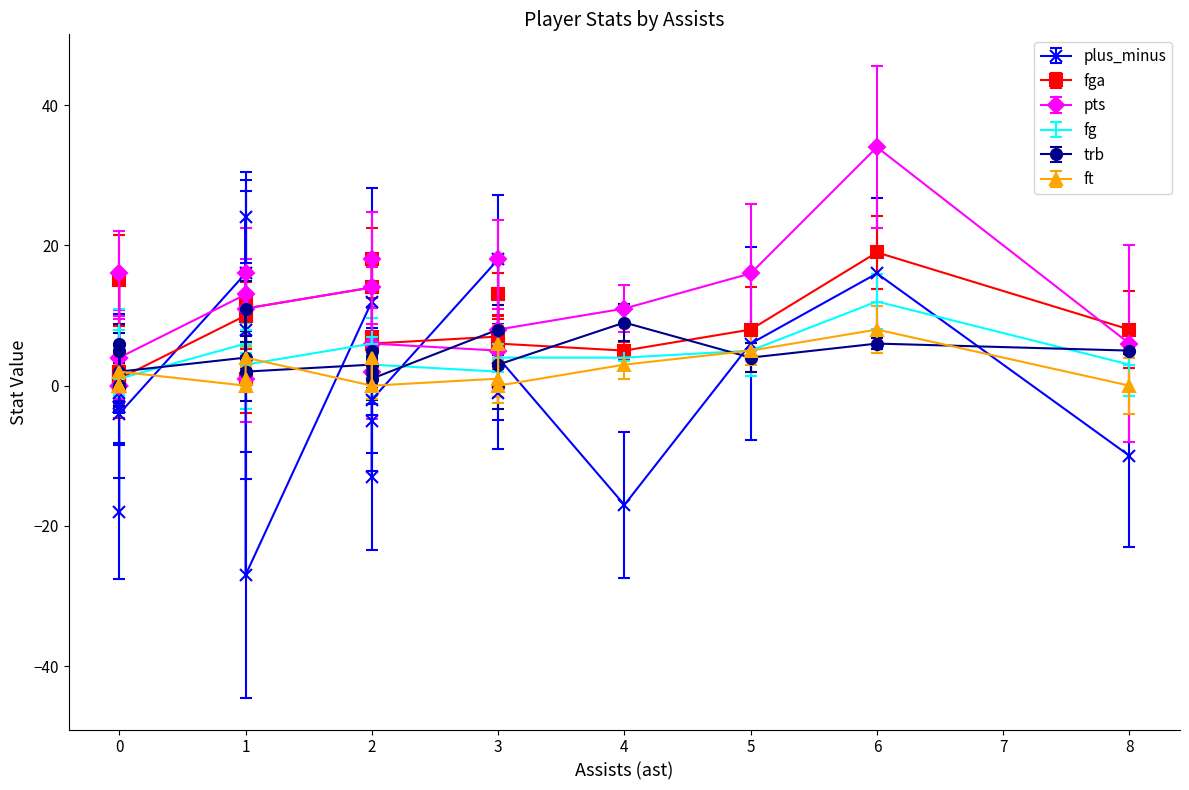

What is the difference between the maximum and minimum values in the fga series?

19